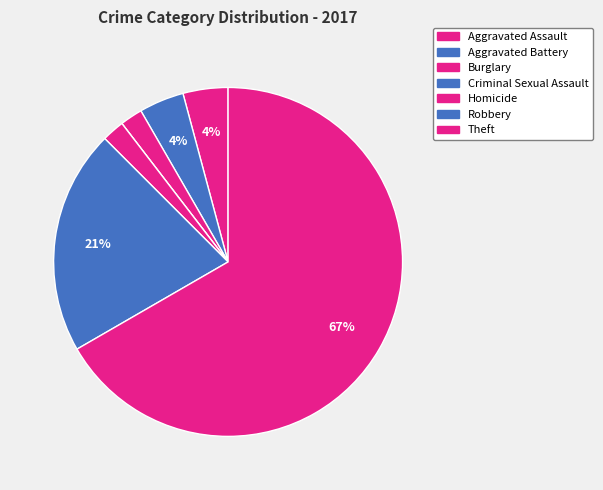

What percentage is the Theft slice, to the nearest percent?

67%